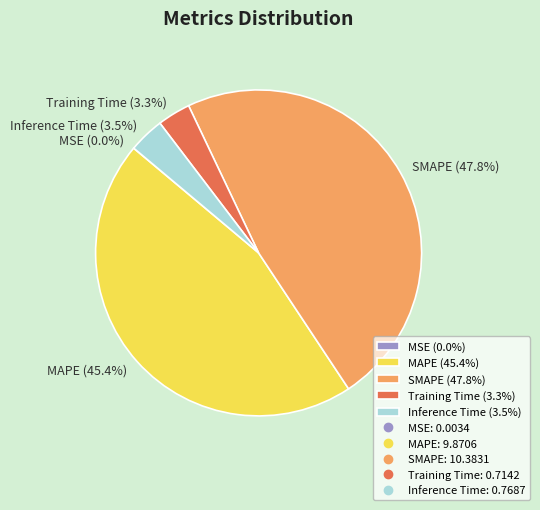

Combined, do SMAPE (47.8%) and Inference Time (3.5%) account for over 50%?

Yes